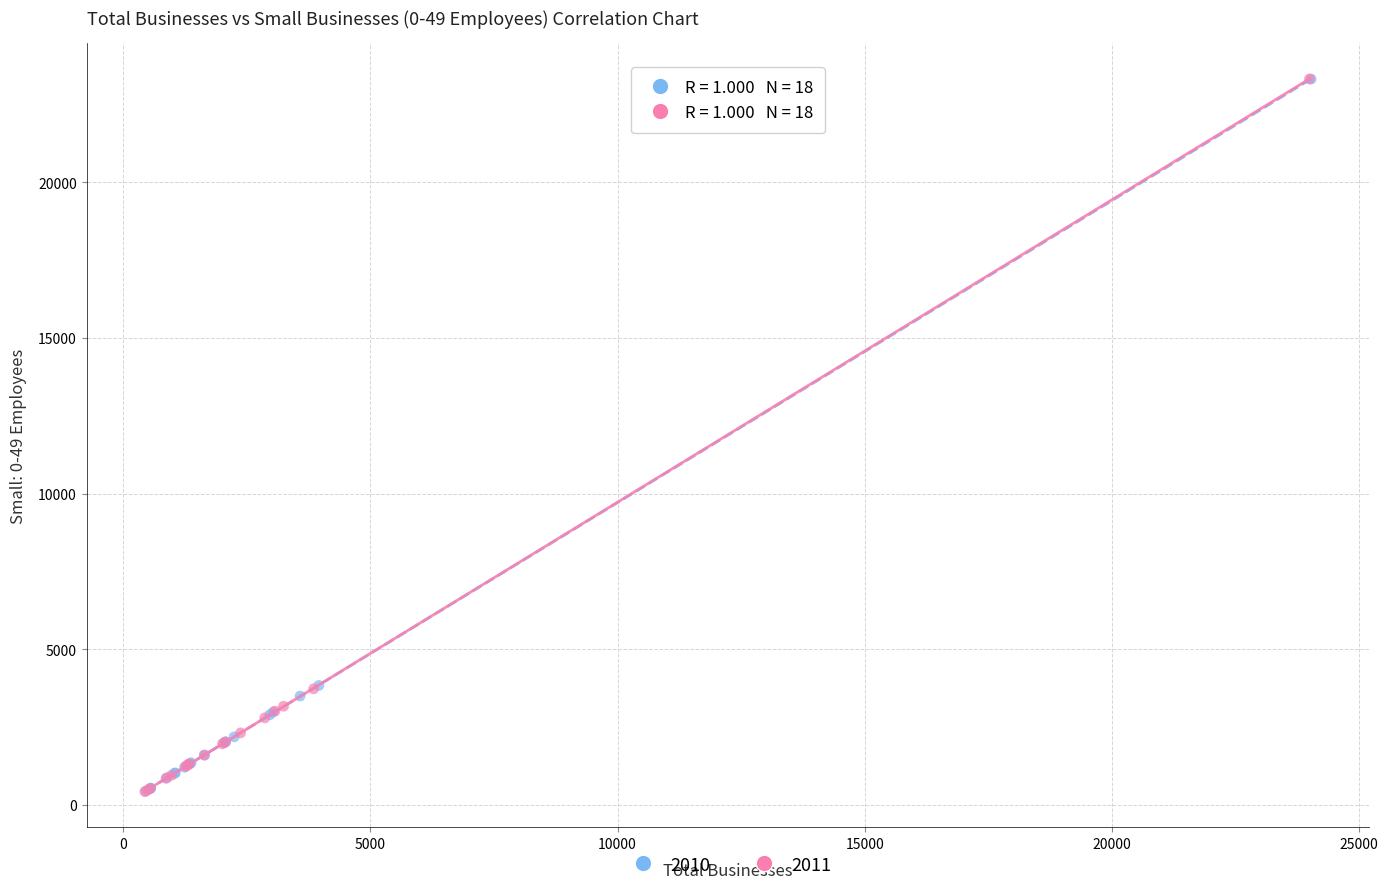

Which series has the largest Y range (max minus min)?

2011